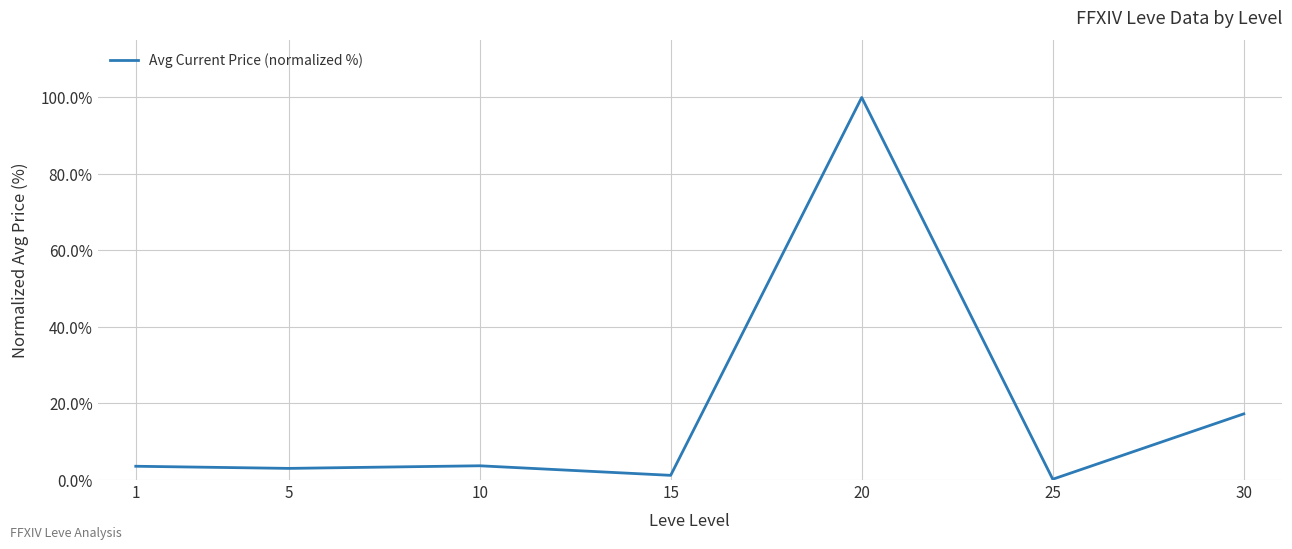

How many lines are shown in the chart?

1